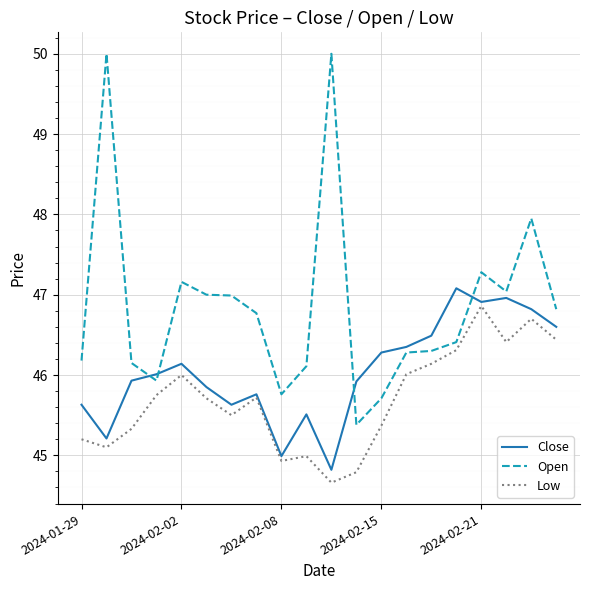

Which series has the largest total across all categories?

Open